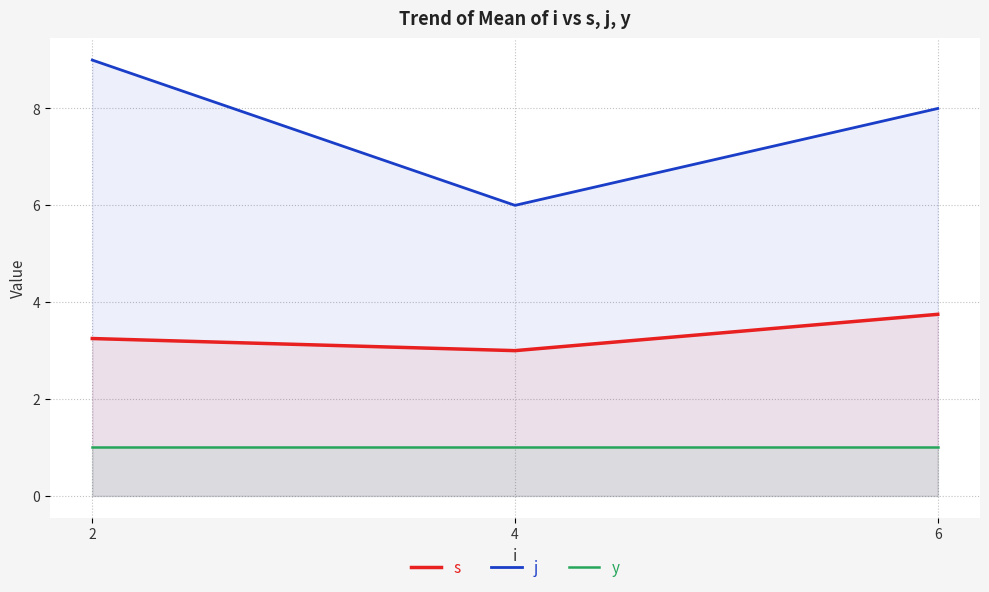

What are all the series names shown in the legend?

s, j, y